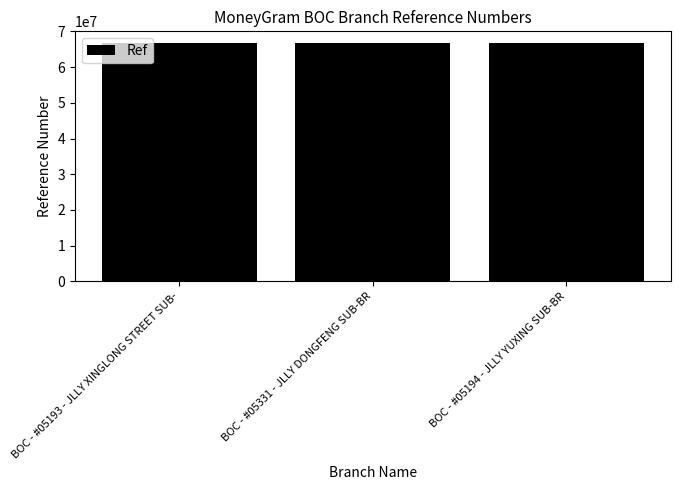

What is the smallest value displayed?

66678405